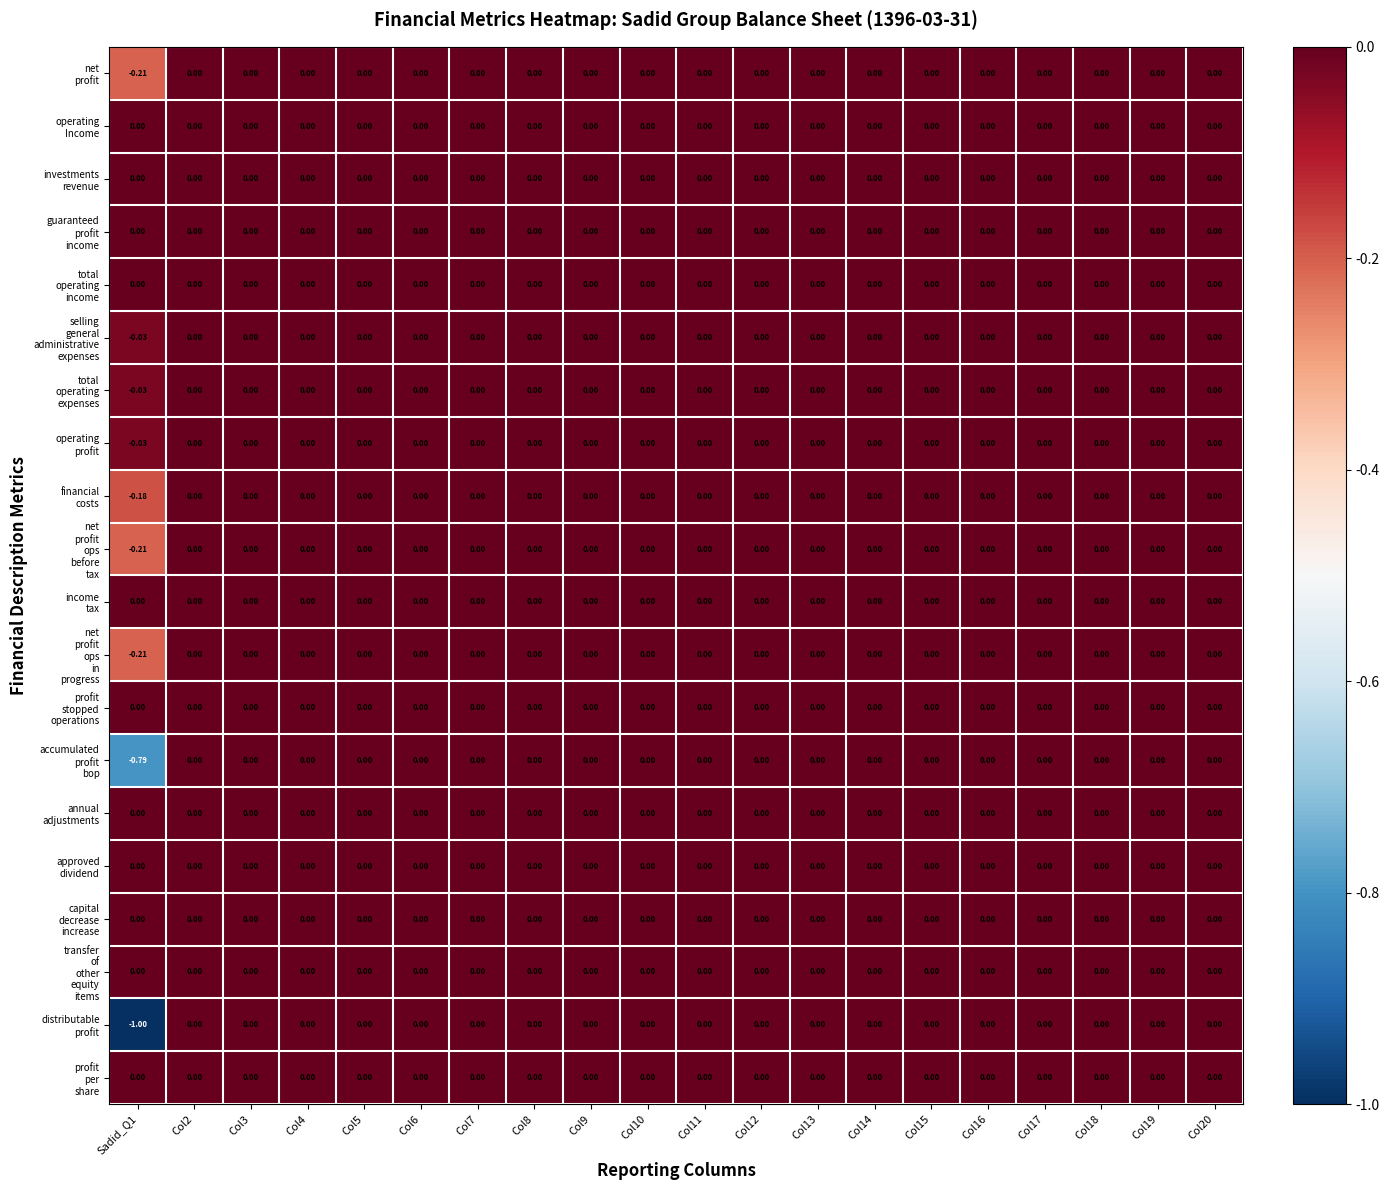

How many distinct data groups are displayed?

20